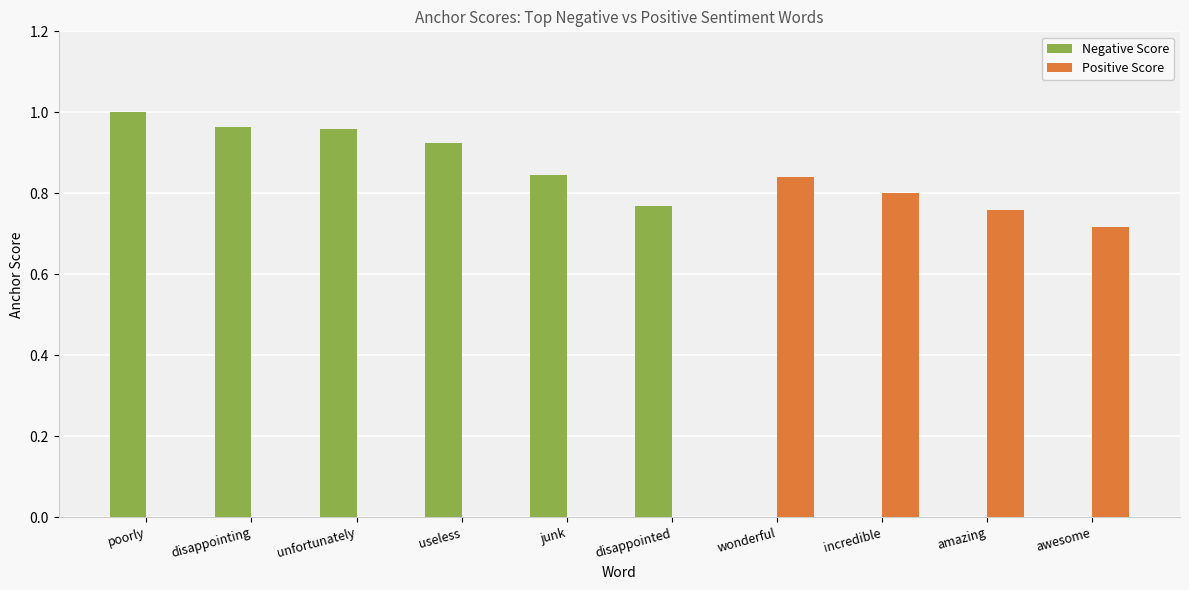

Count the number of categories in the chart.

10